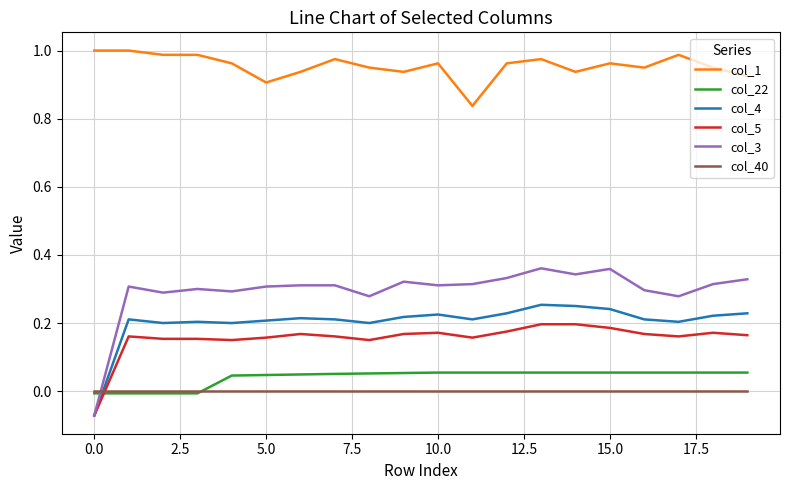

Is this an area chart (filled region under the line)?

No